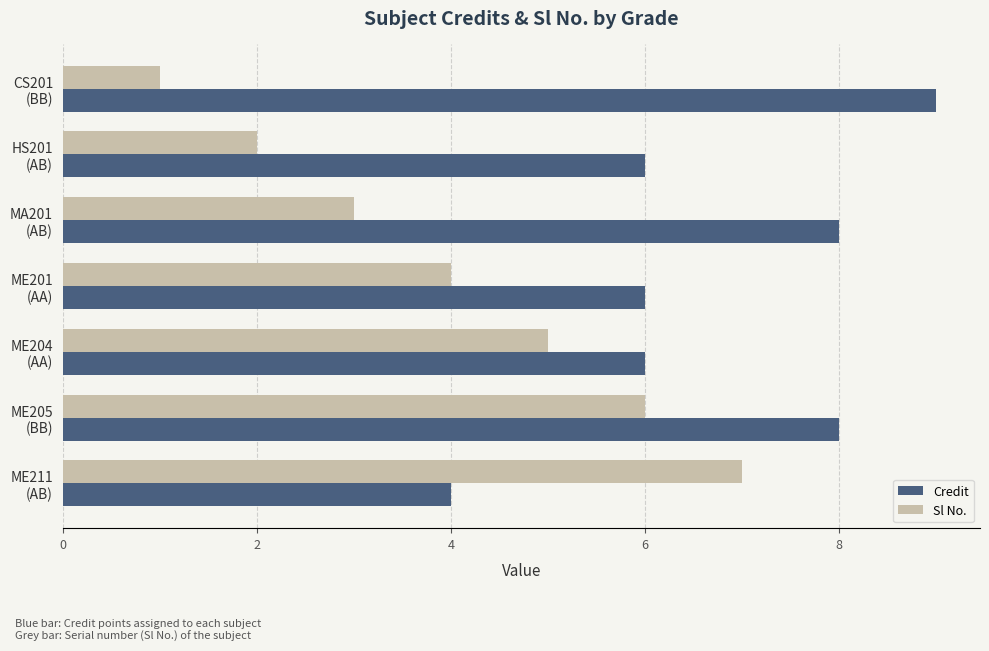

What is the maximum value for Sl No.?

7